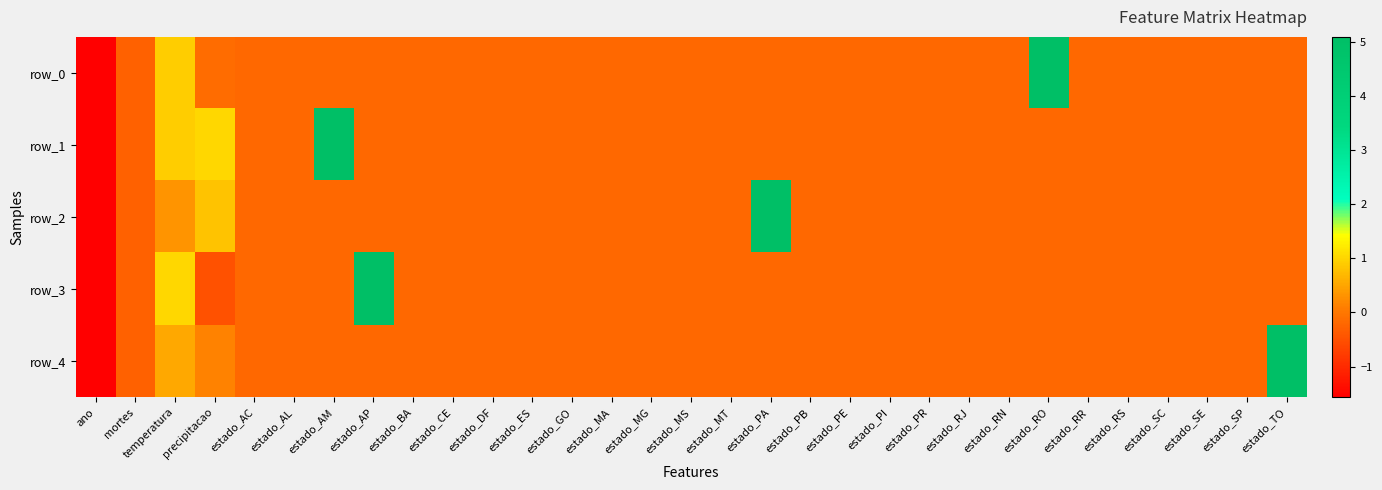

At which label does row_3 first exceed 0?

temperatura